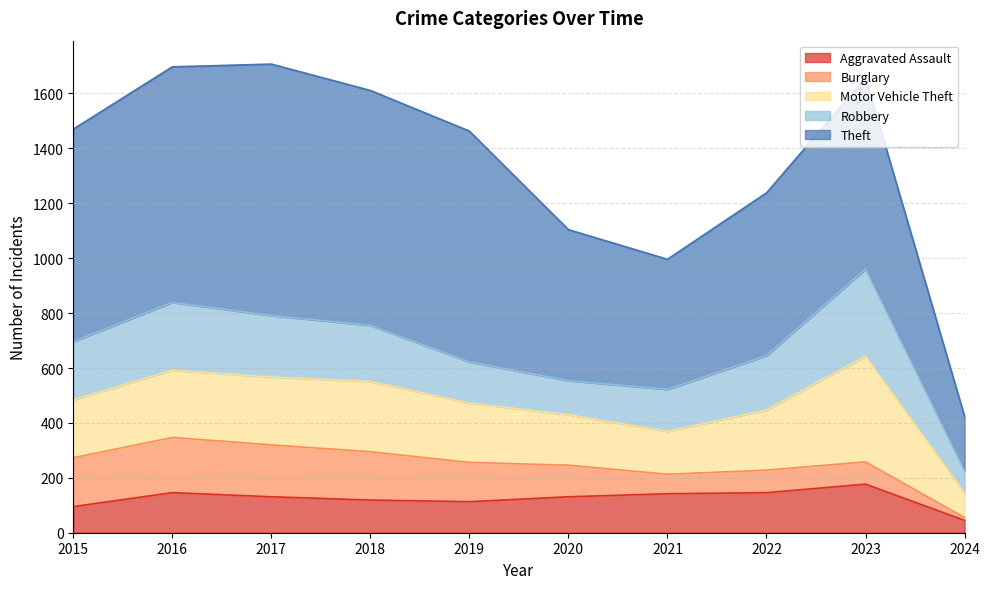

Reading left to right, list all the values displayed in this chart.

Aggravated Assault: 95	146	131	119	113	131	142	146	177	45
Burglary: 178	201	189	176	143	115	71	82	81	10
Motor Vehicle Theft: 211	245	247	256	216	184	156	219	385	90
Robbery: 212	247	224	204	150	124	153	198	317	81
Theft: 774	858	916	856	841	550	474	593	697	198